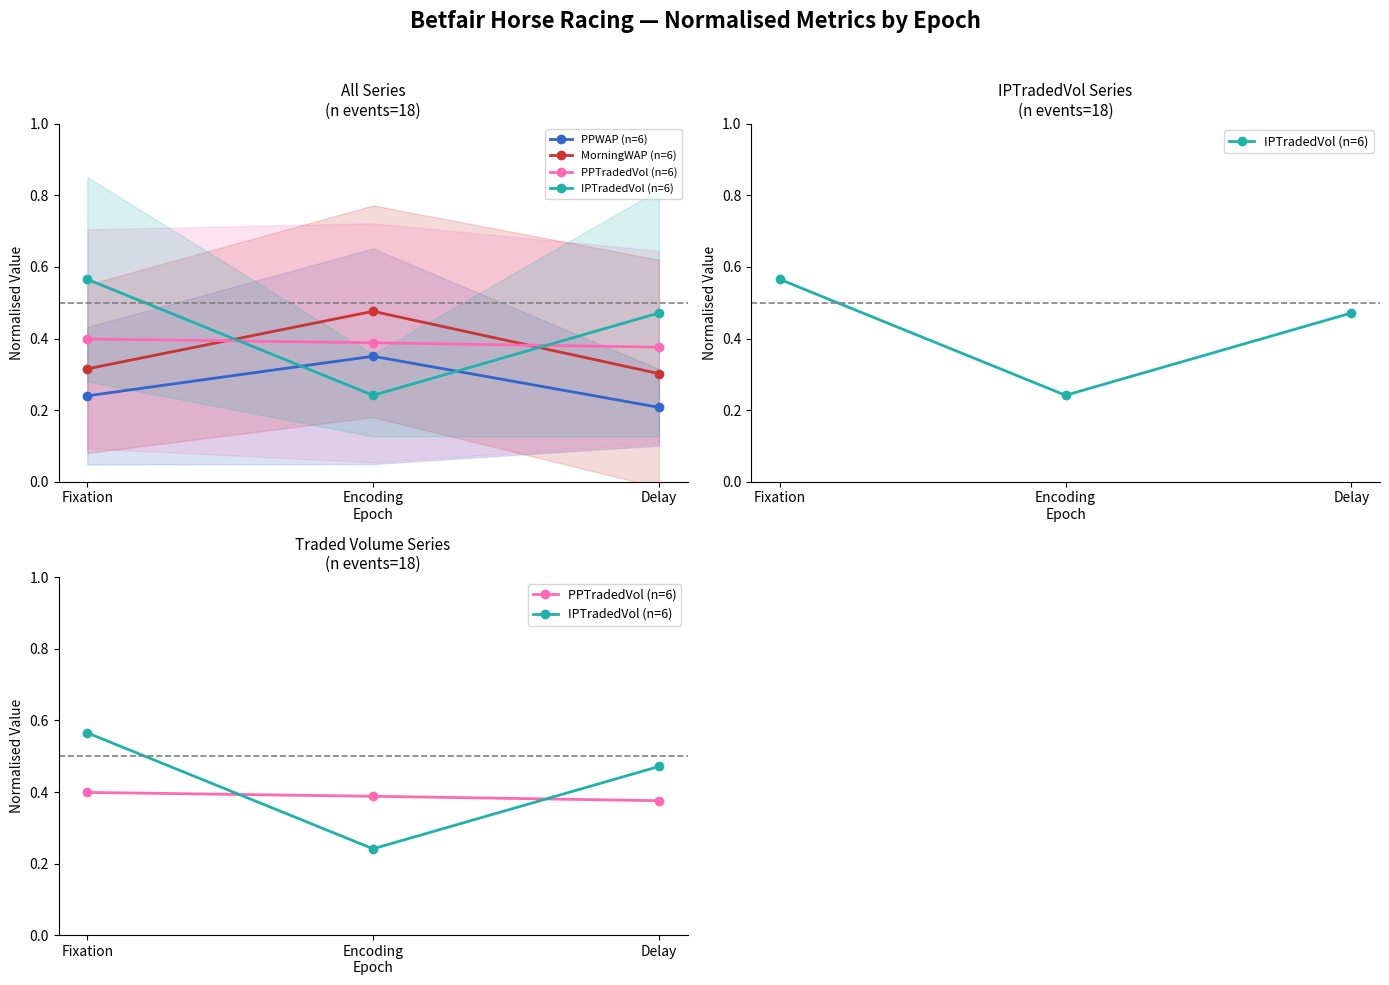

Reading right to left, transcribe all the data shown in this chart.

PPWAP (n=6): Delay=0.2	Encoding
Epoch=0.4	Fixation=0.2
MorningWAP (n=6): Delay=0.3	Encoding
Epoch=0.5	Fixation=0.3
PPTradedVol (n=6): Delay=0.4	Encoding
Epoch=0.4	Fixation=0.4
IPTradedVol (n=6): Delay=0.5	Encoding
Epoch=0.2	Fixation=0.6